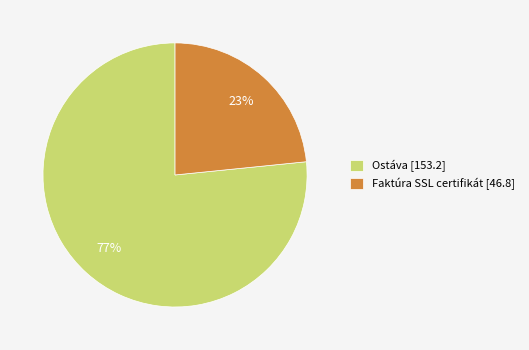

Is there any slice that represents more than half of the pie?

Yes